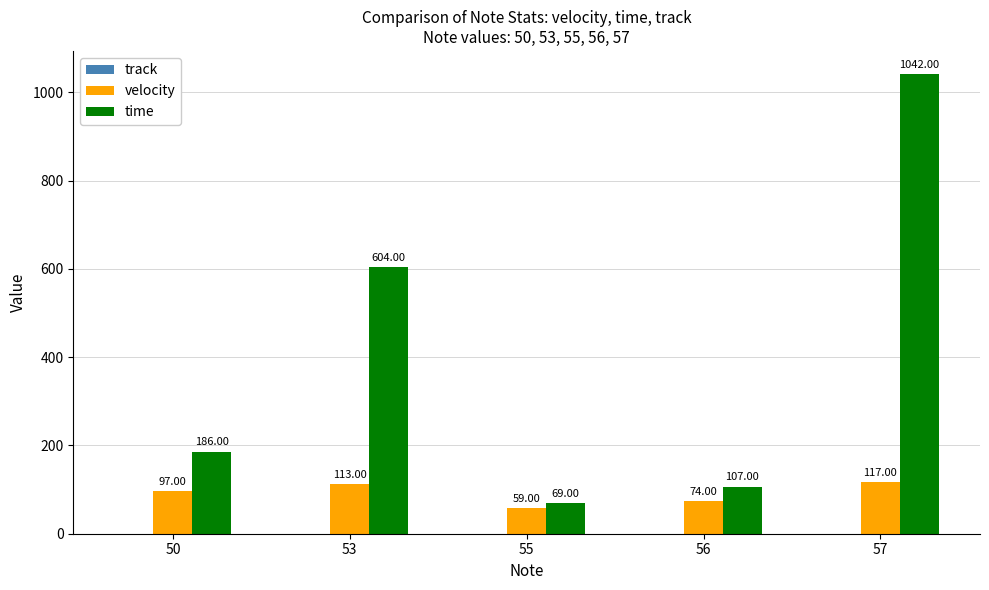

What is the total value across all series at 53?

717